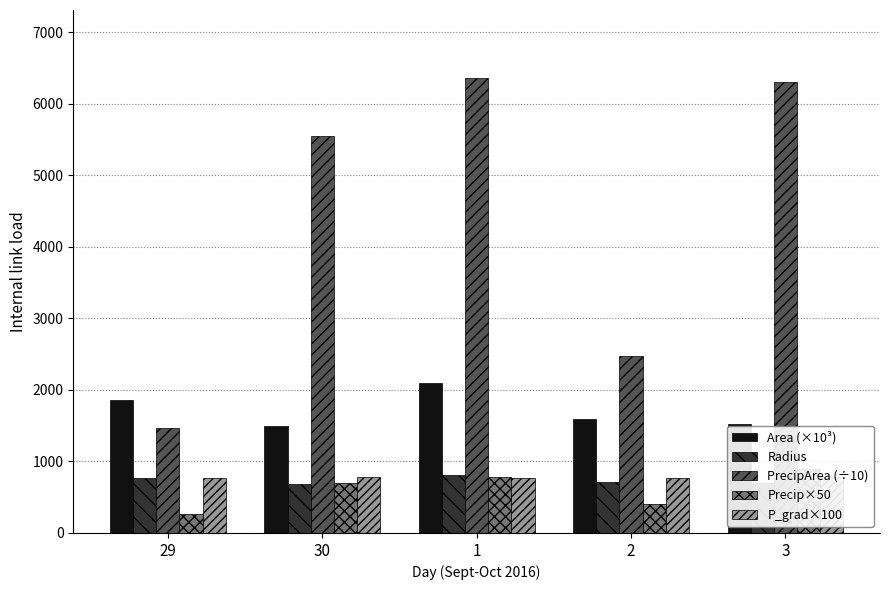

What is the label of the 5th bar from the left?

3